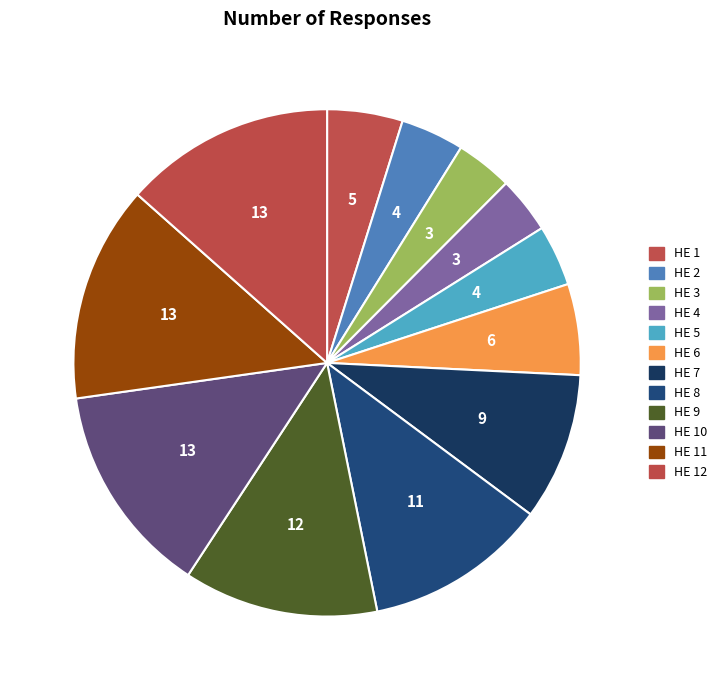

How many slices are in this pie chart?

12